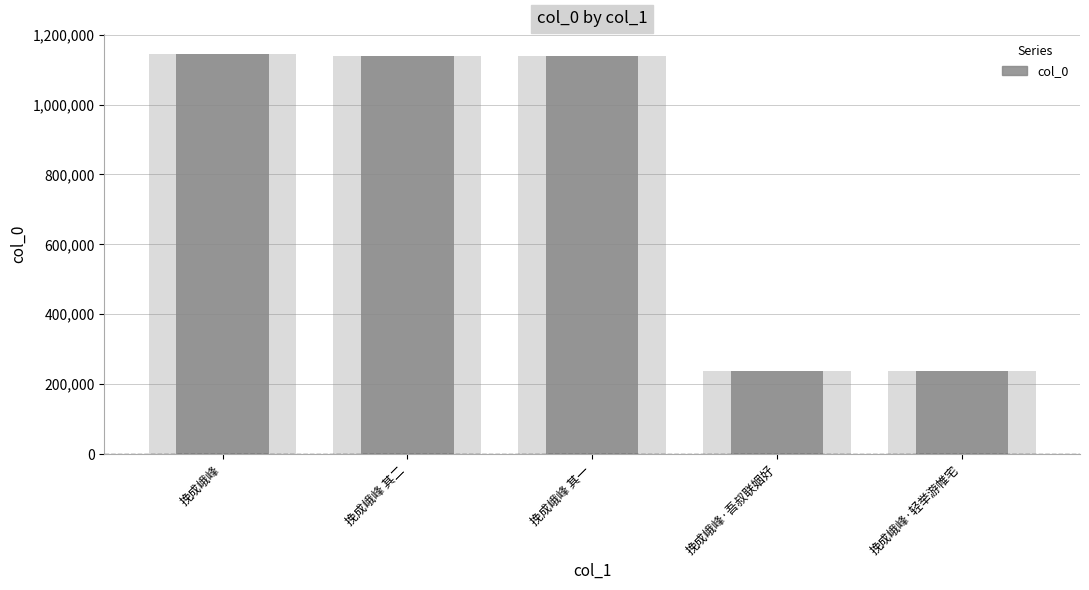

At which label does the data first exceed 1137598?

挽成峨峰